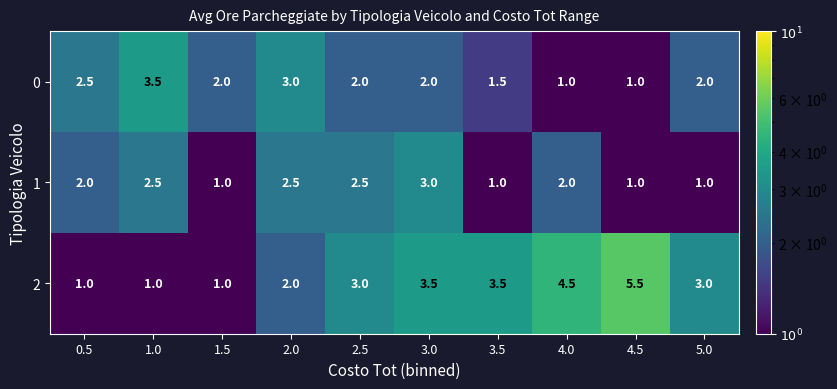

What is the total value across all series at 2.5?

7.5